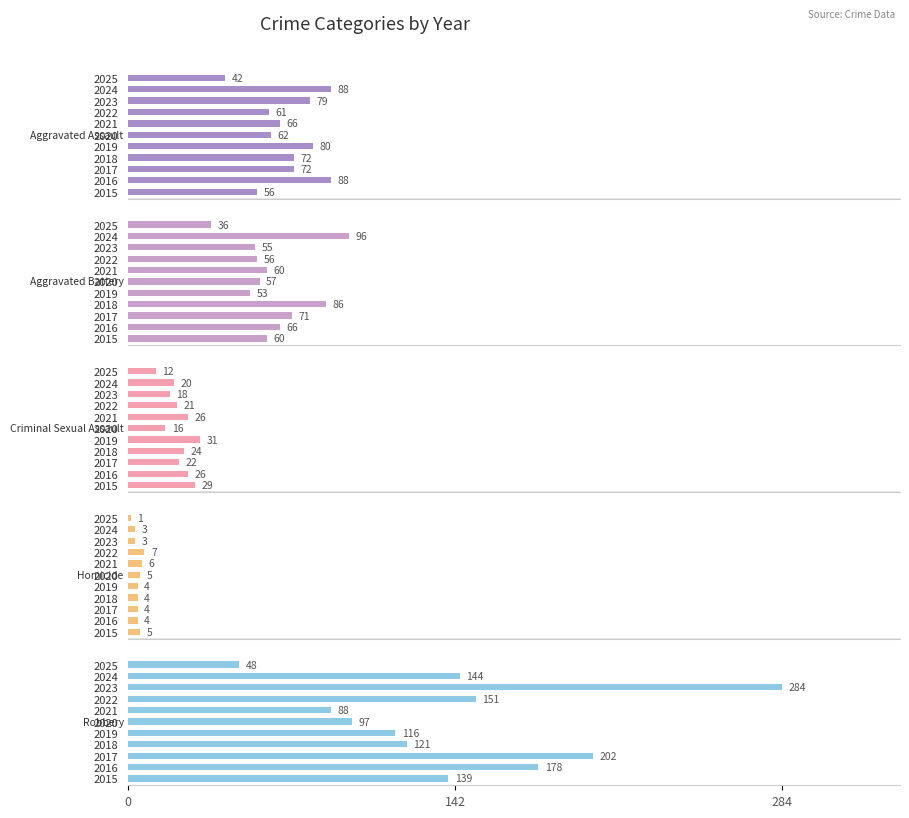

At how many categories does at least one series exceed 59?

10